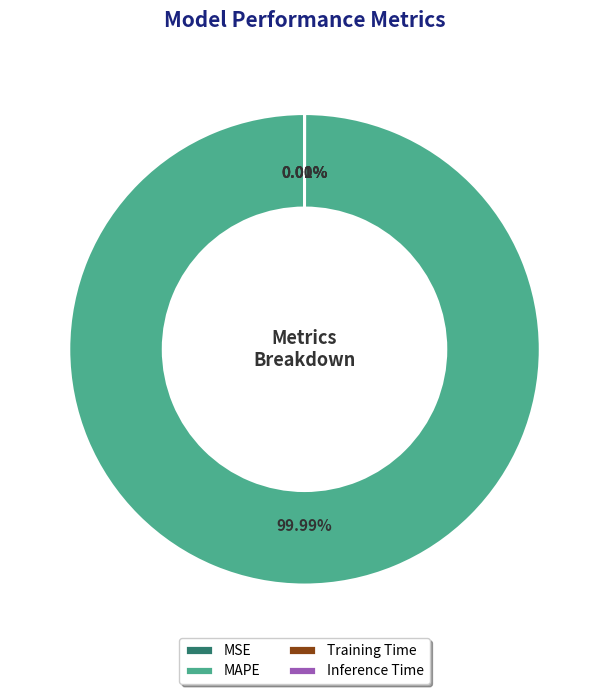

What is the largest slice in the pie chart?

MAPE